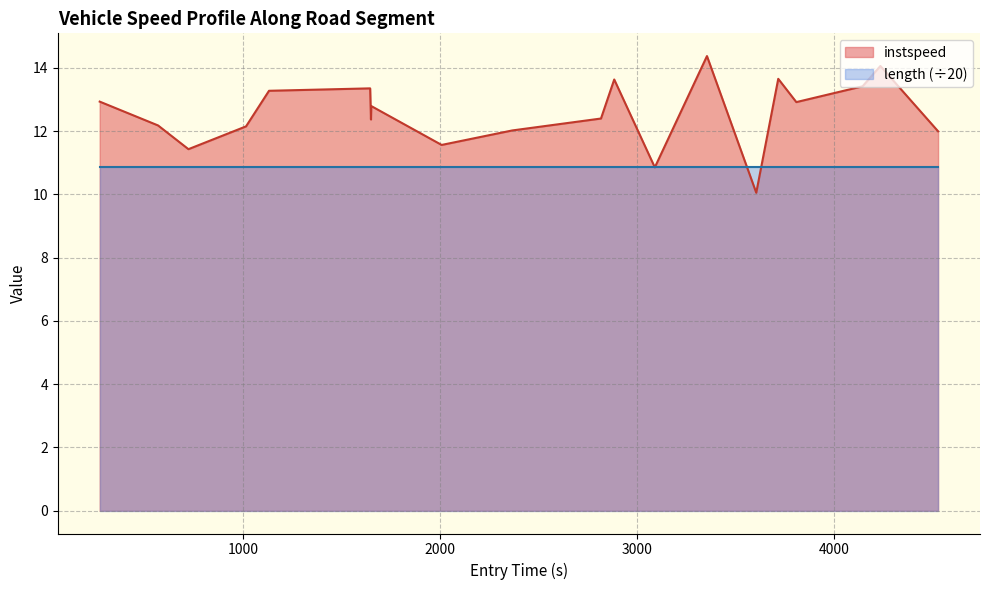

List the series in order of their overall mean, lowest first.

length (÷20), instspeed